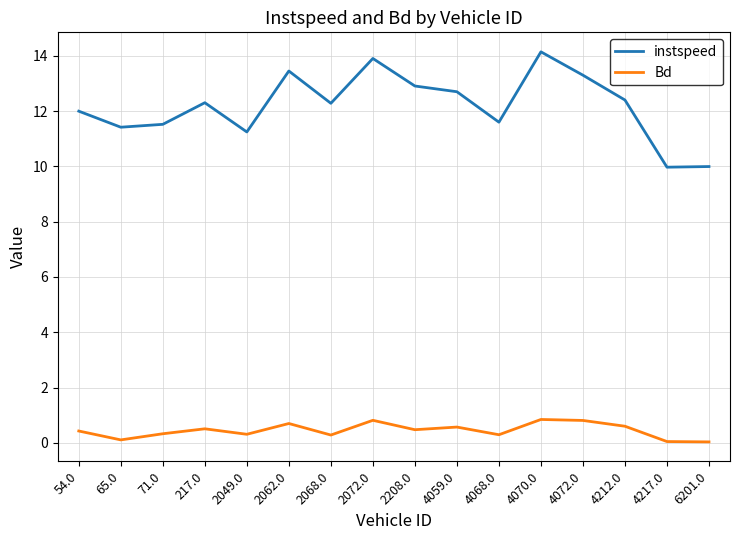

True or false: Bd has a value of 0.3 at 2049.0.

True